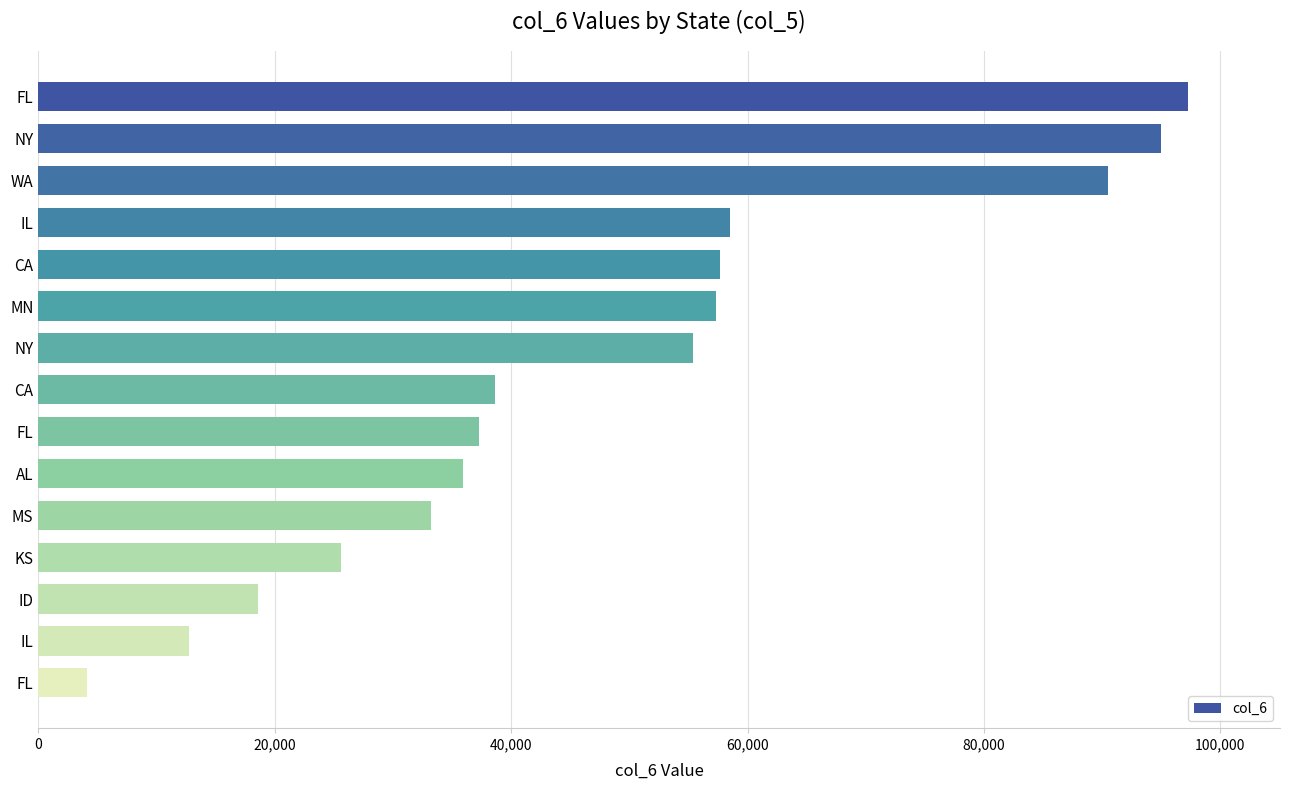

What is the difference between the maximum and minimum values?

93142